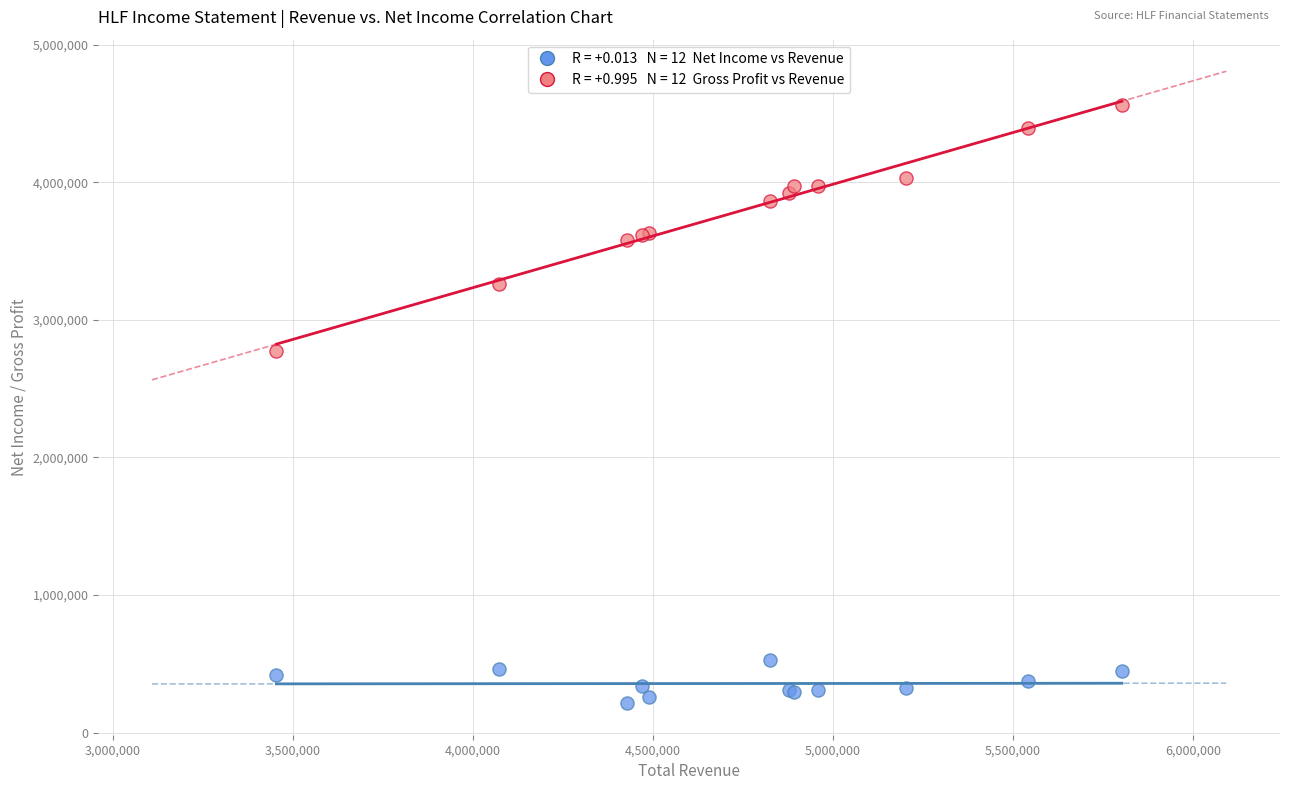

Across all series, what Y value is closest to 2388700?

2774500